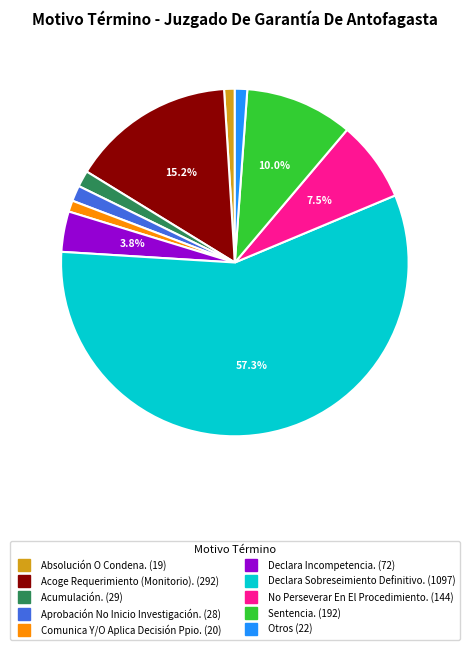

Count the number of slices in the pie.

10